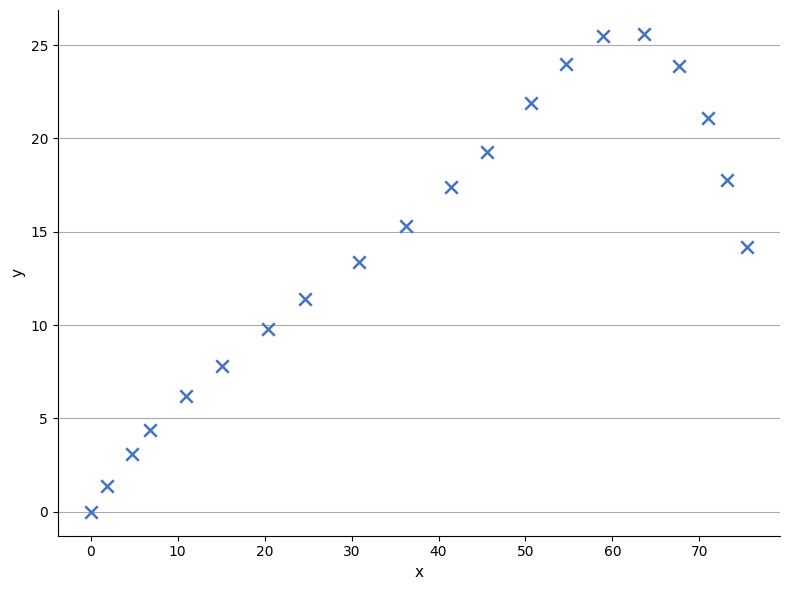

What is the range of X values (max minus min)?

75.5